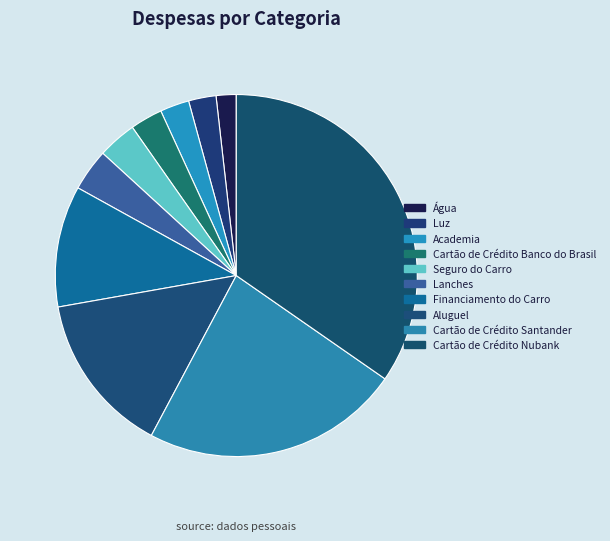

Do Cartão de Crédito Banco do Brasil and Cartão de Crédito Nubank together represent more than half of the pie?

No